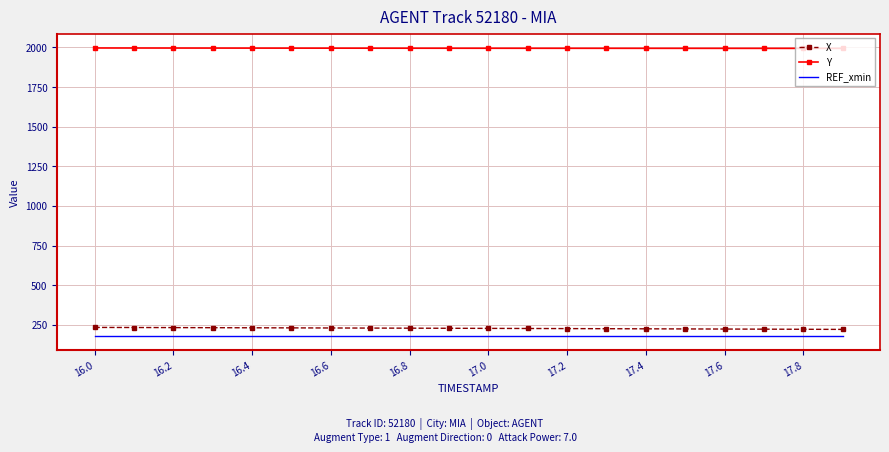

True or false: Y and X intersect in this chart.

False